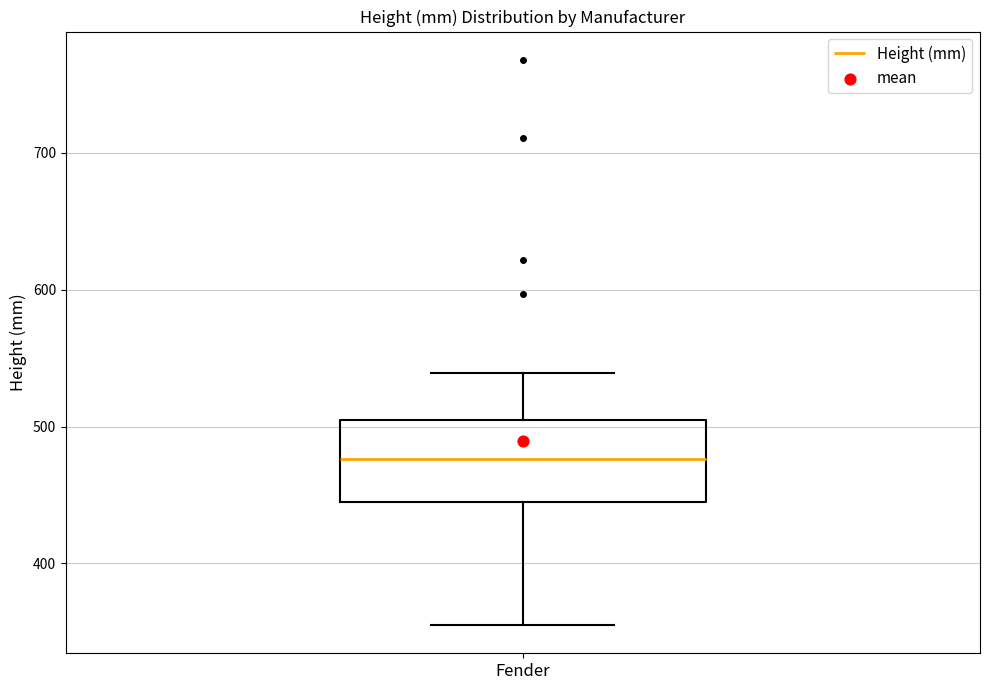

Transcribe this box plot: give where the median line is, the range the box spans, and where the two whiskers end, as read against the y-axis. The values are not printed on the chart, so give them approximately, as read against the axis.

median 480, box 450 to 510, whiskers 360 to 540